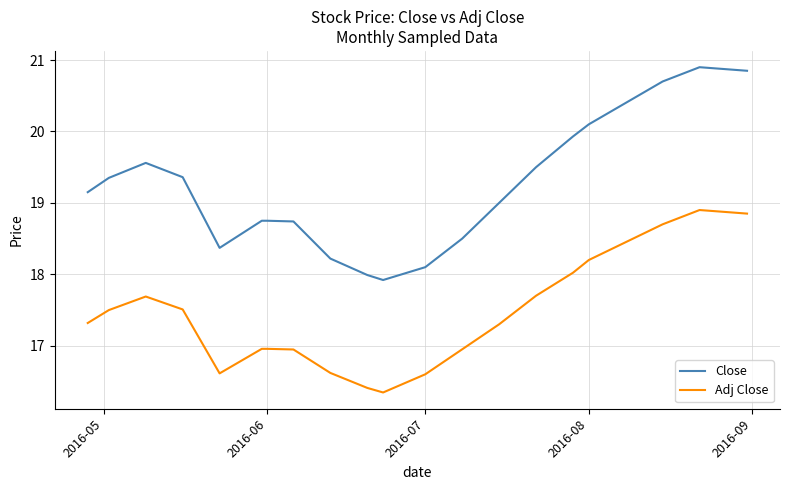

Does the chart have visible grid lines?

Yes